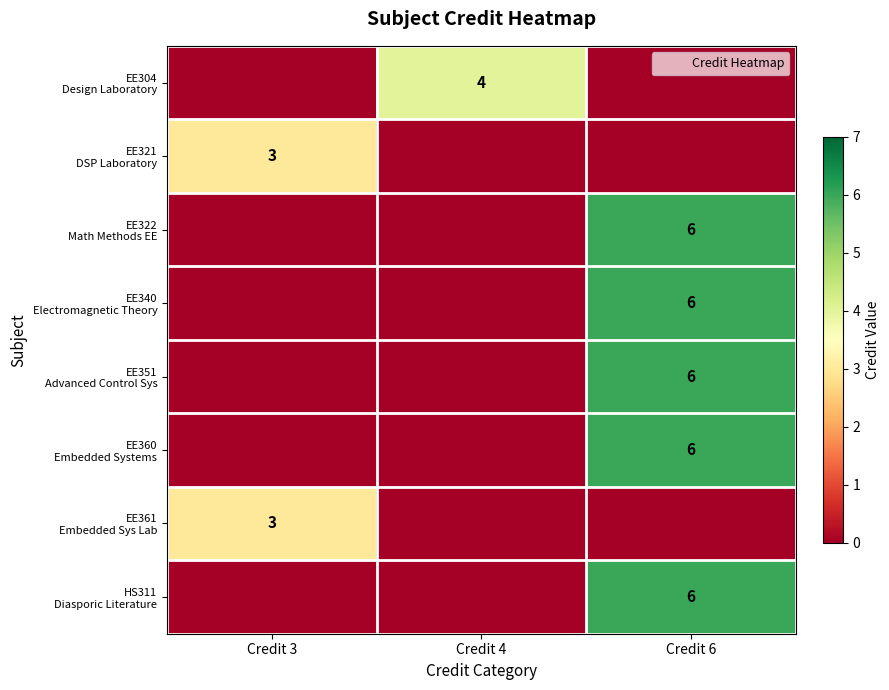

How many values in EE351 Advanced Control Sys are above zero?

1